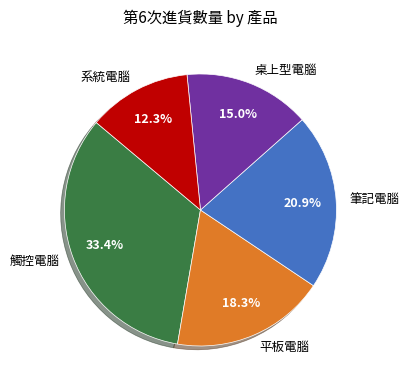

Does any single category account for the majority?

No